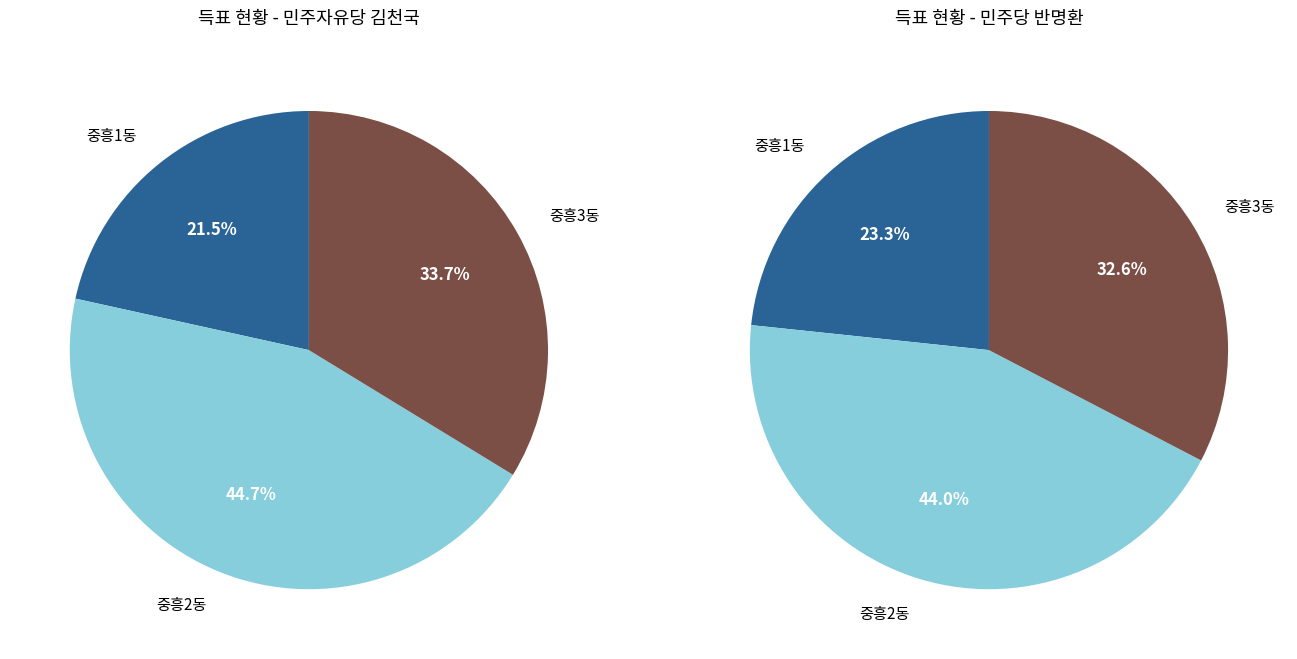

Is there a majority slice in this chart?

No